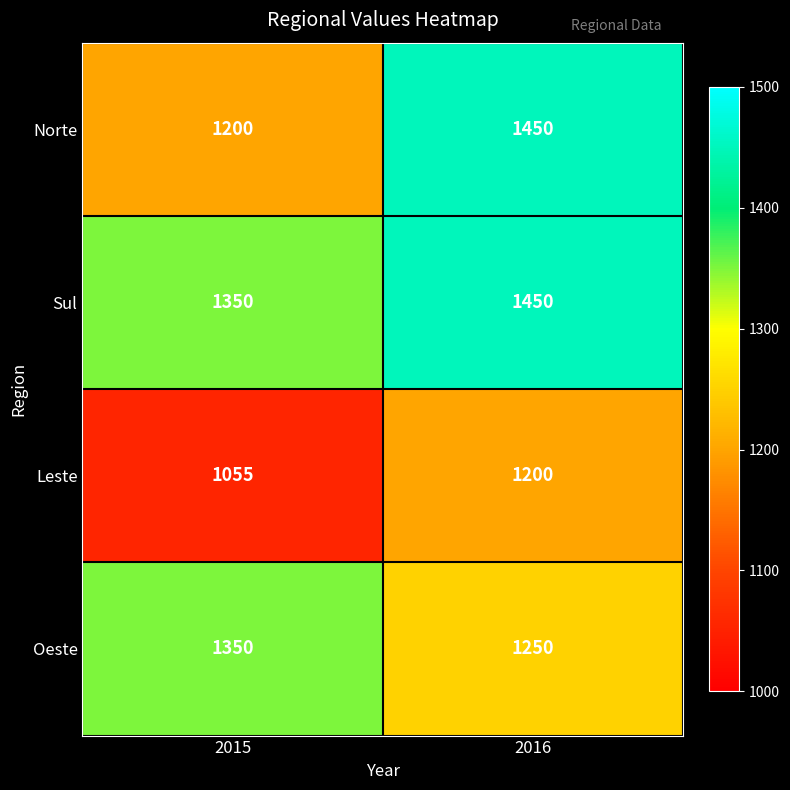

Between 2015 and 2016, which series saw the biggest shift?

Norte